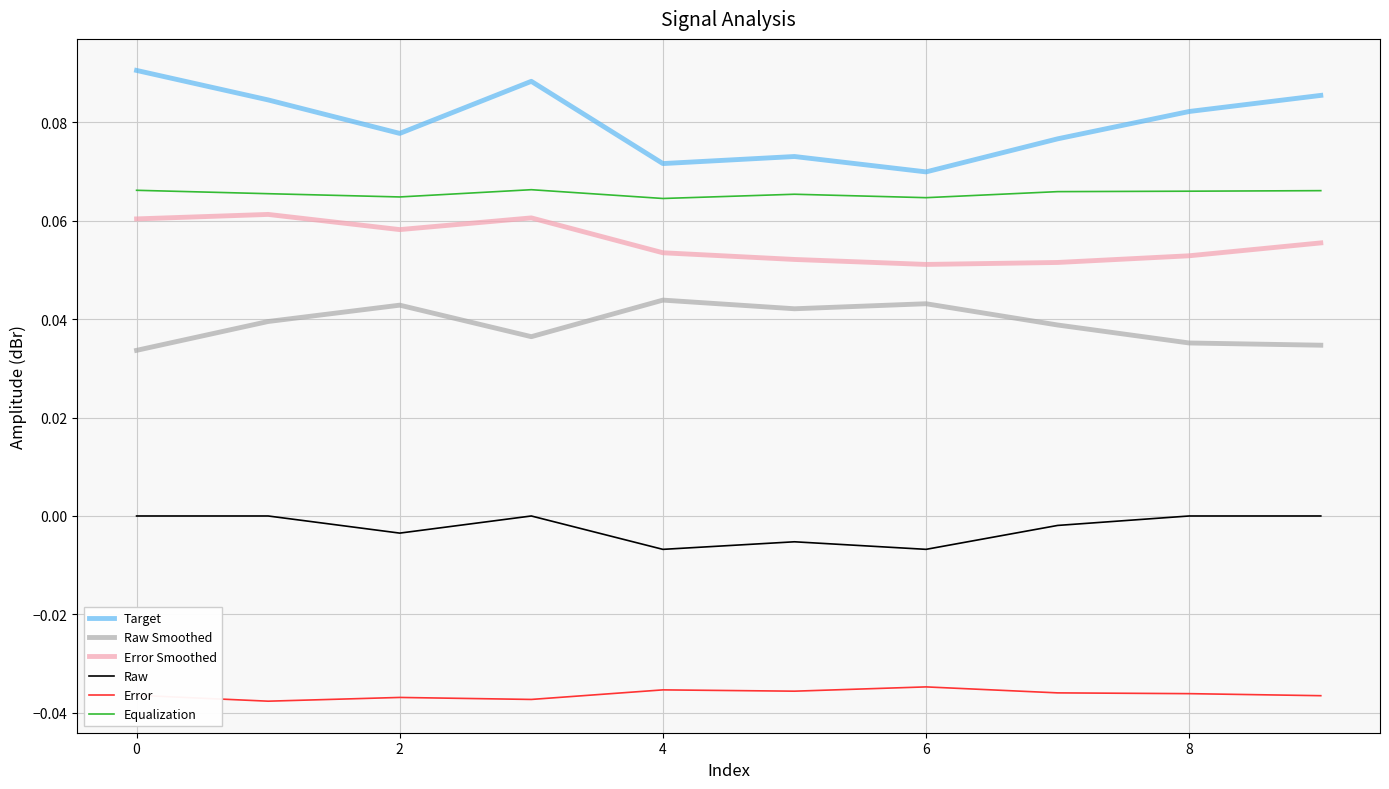

True or false: Error and Error Smoothed intersect in this chart.

False